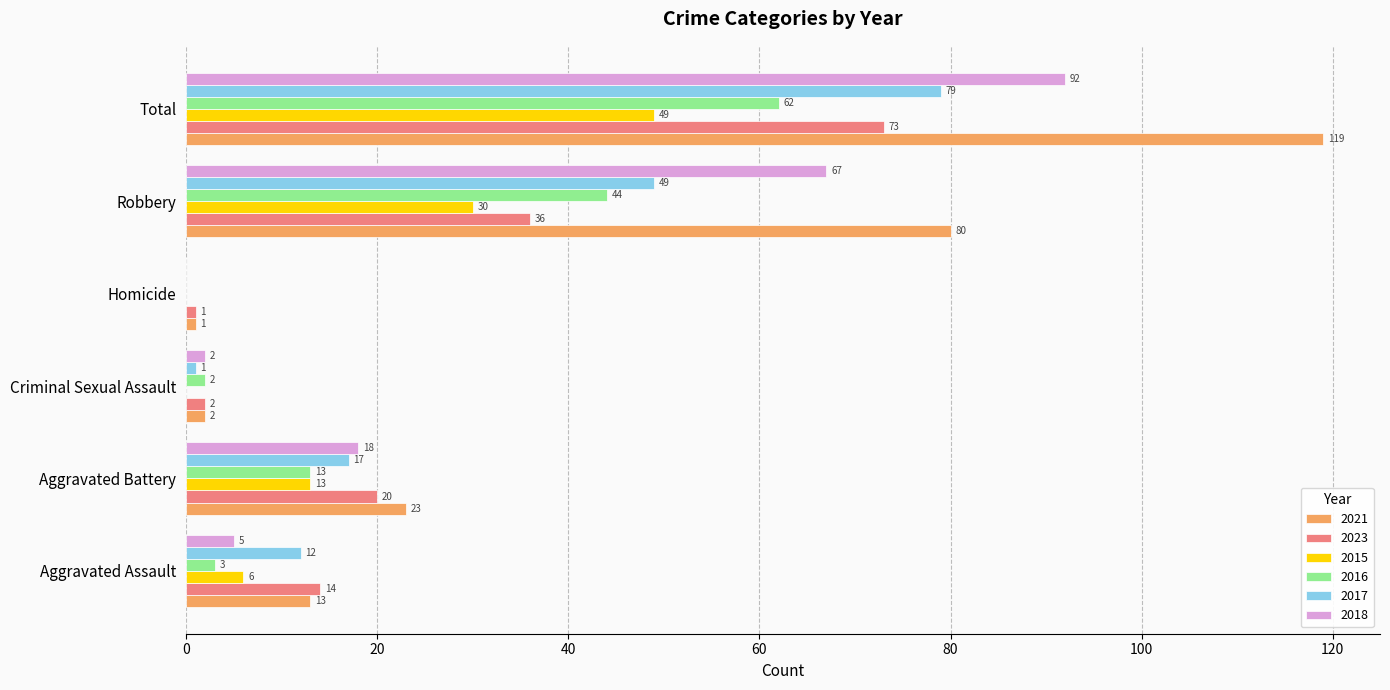

Is it true that 2015 equals 20 at Aggravated Battery?

False